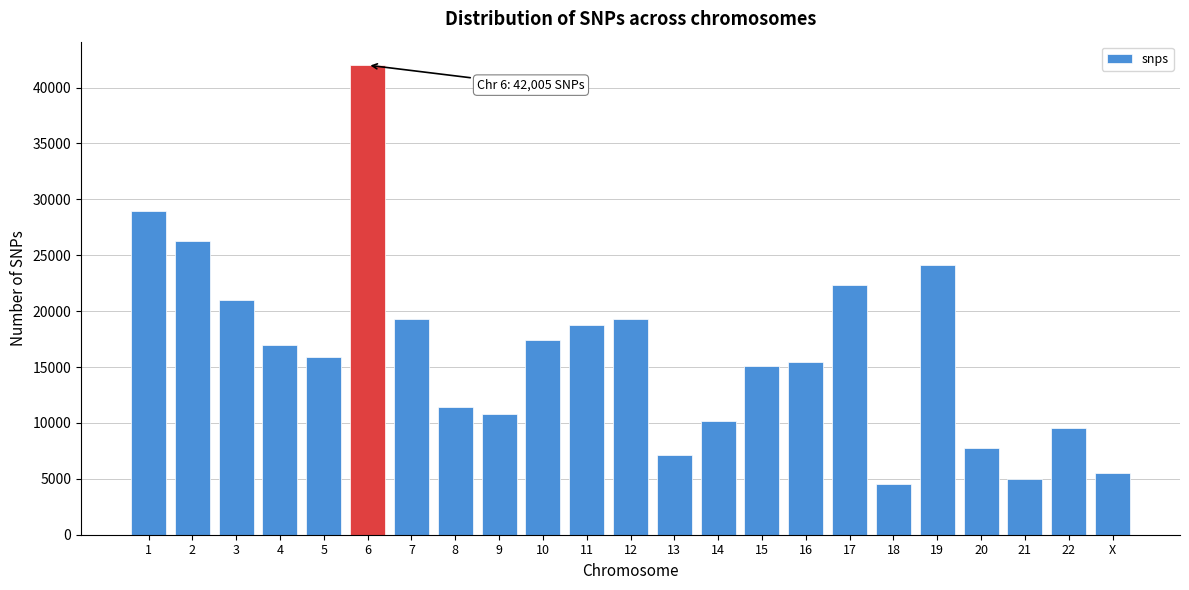

What is the difference between the values at 18 and 12?

14724